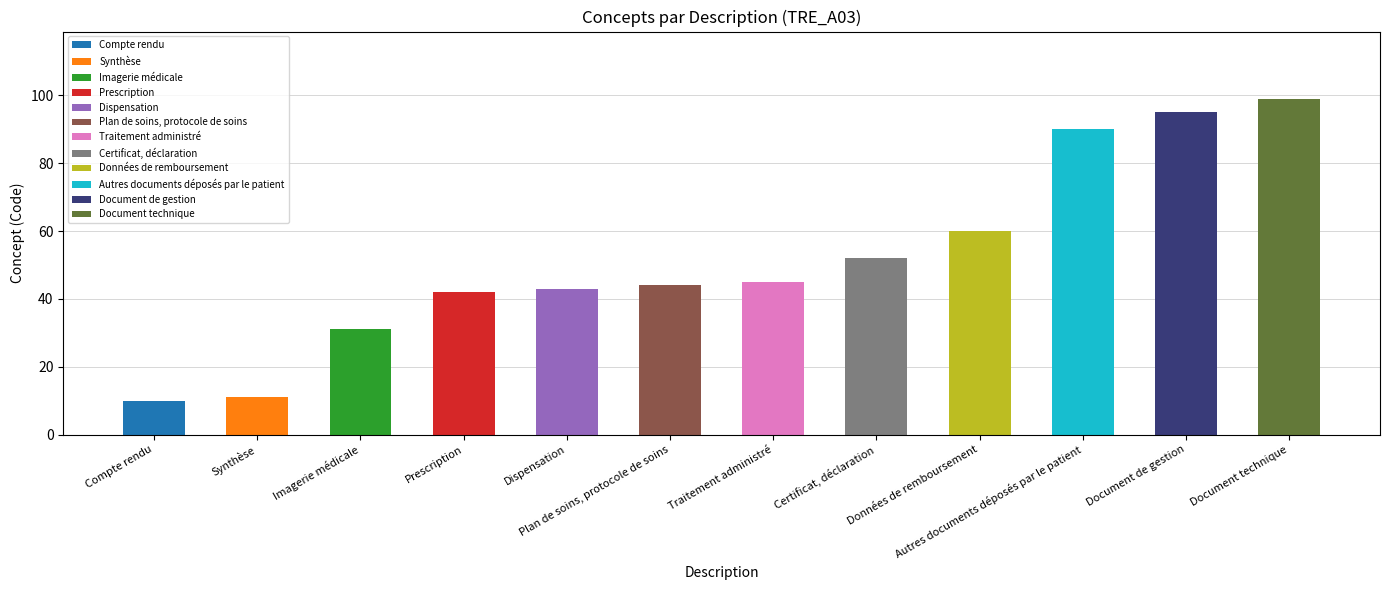

Reading right to left, list all the values displayed in this chart.

Document technique=99	Document de gestion=95	Autres documents déposés par le patient=90	Données de remboursement=60	Certificat, déclaration=52	Traitement administré=45	Plan de soins, protocole de soins=44	Dispensation=43	Prescription=42	Imagerie médicale=31	Synthèse=11	Compte rendu=10